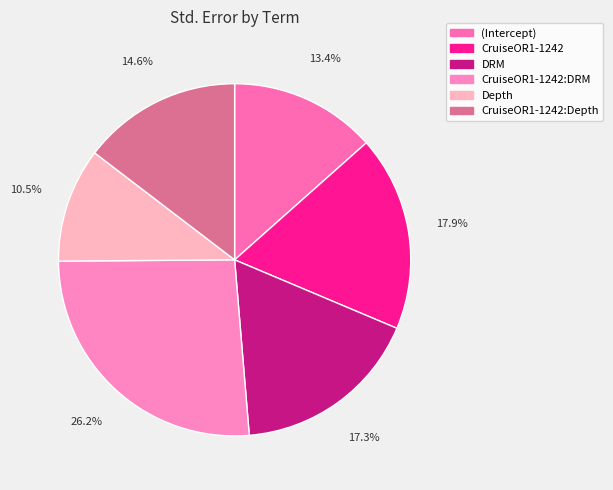

To the nearest percent, what portion does CruiseOR1-1242 represent?

18%